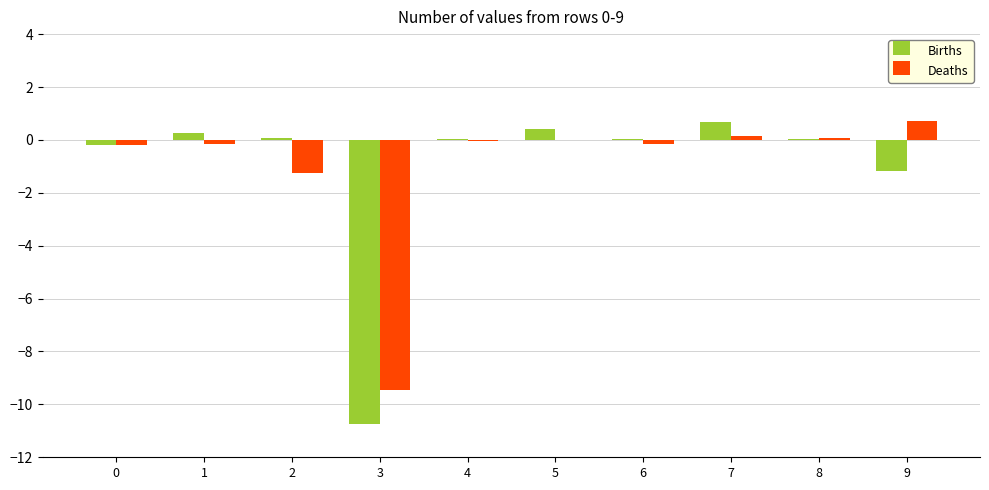

The Deaths series shows -6.1 at 3. True or false?

False